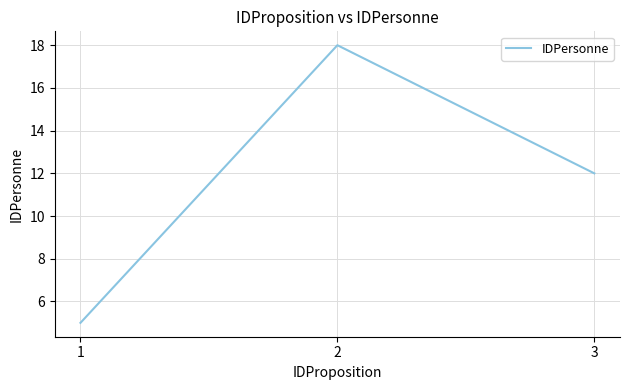

How many lines are shown in the chart?

1